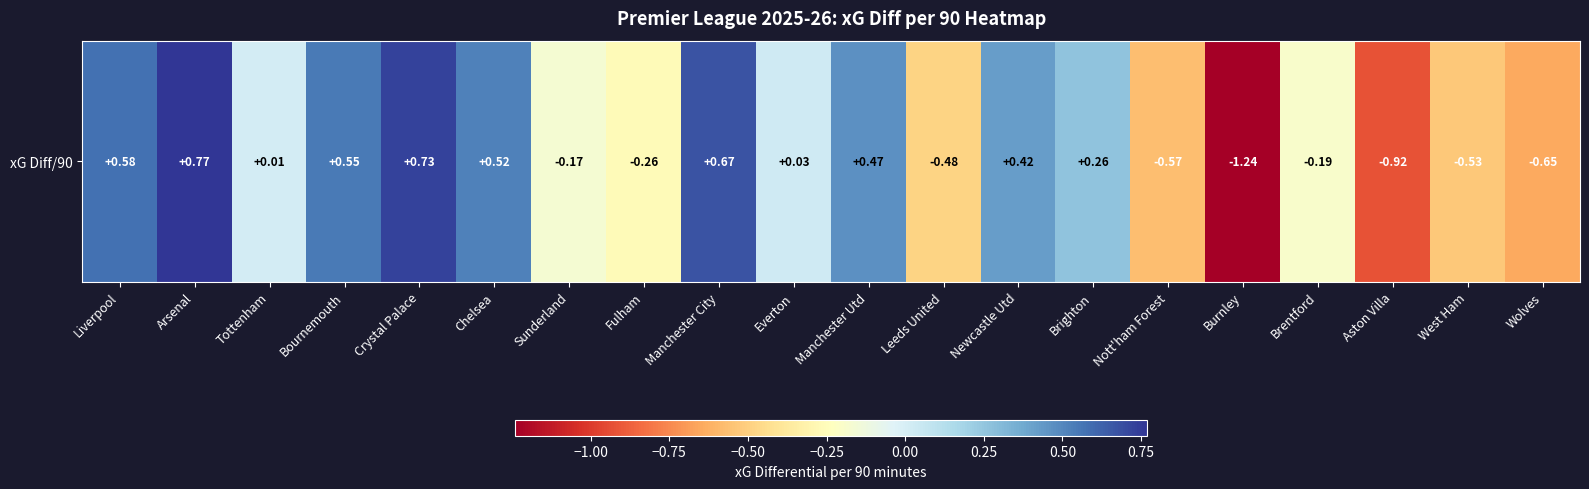

What is the approximate value at Bournemouth?

0.6